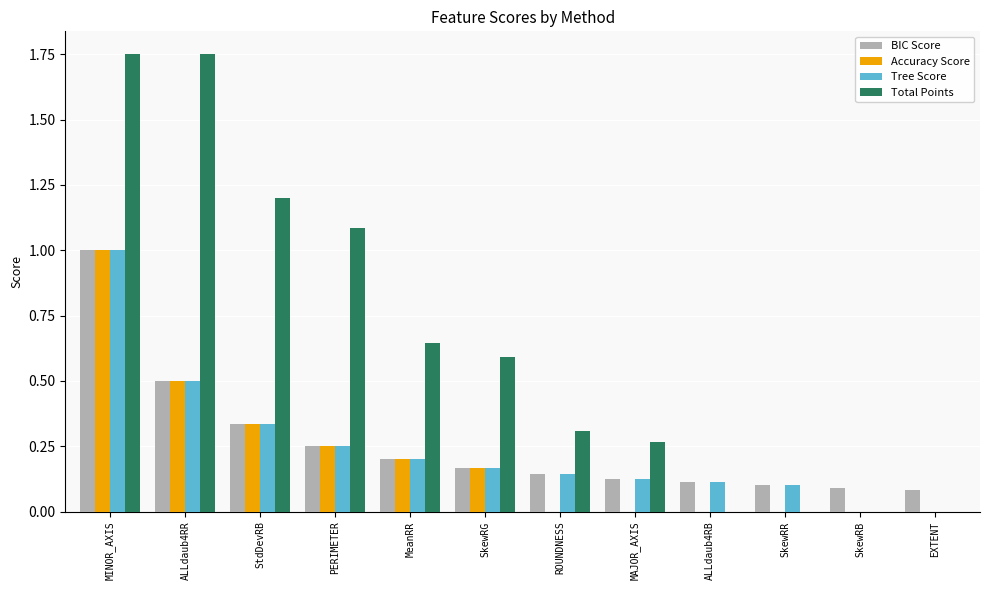

Read the BIC Score value at MINOR_AXIS.

1.0